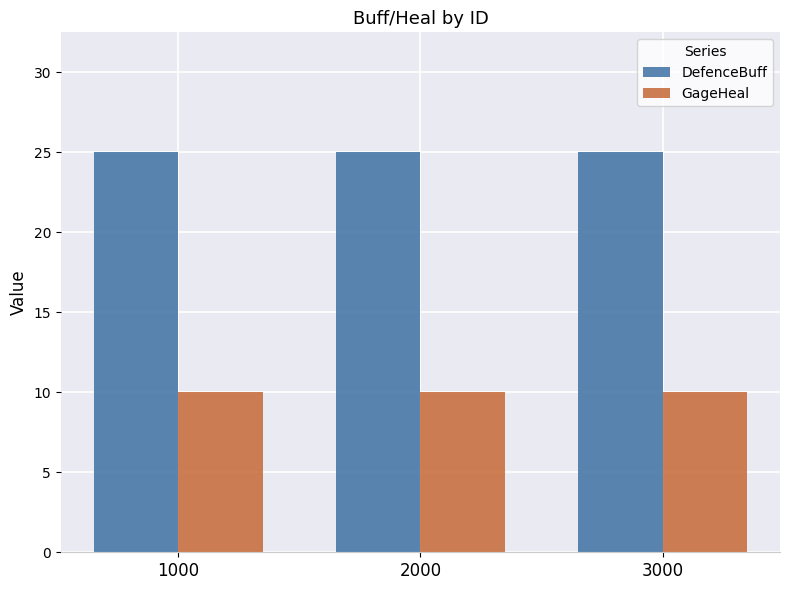

How many bars are there in each group?

2